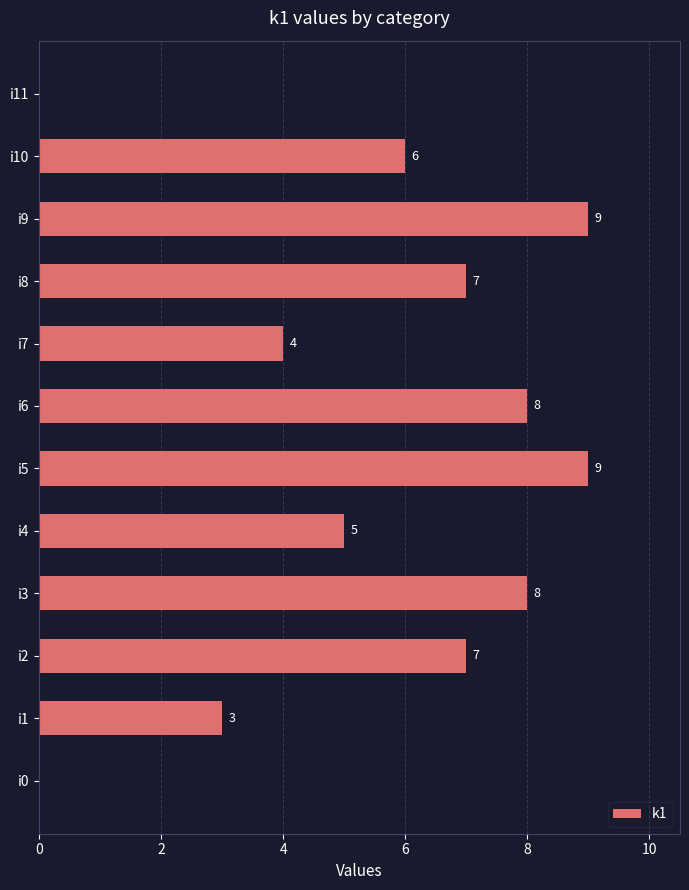

Approximately how many times larger is the value at i3 compared to i5?

0.9